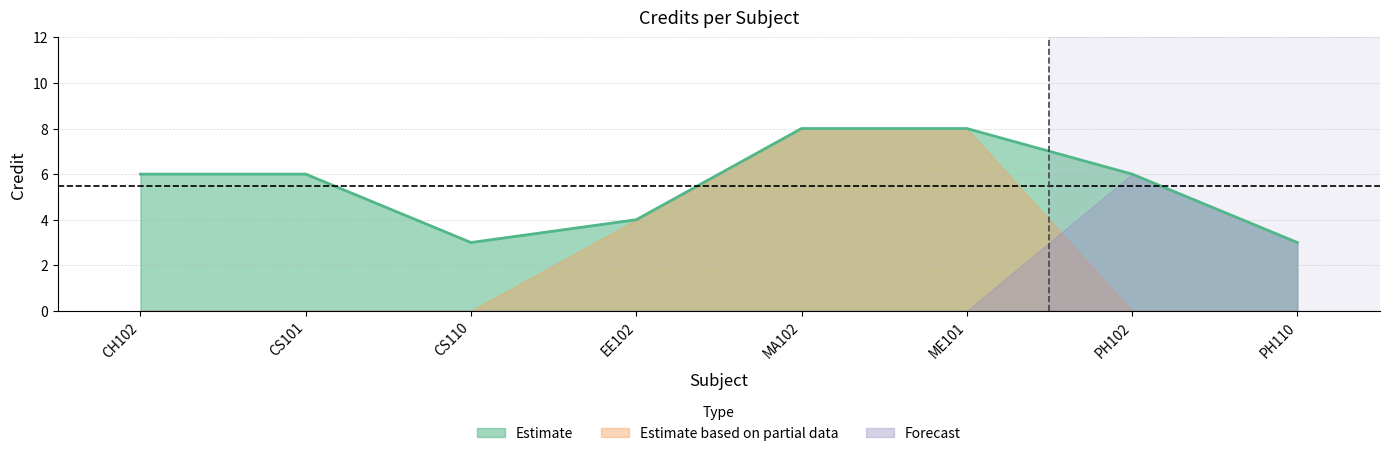

Where does the data first go above 6?

MA102